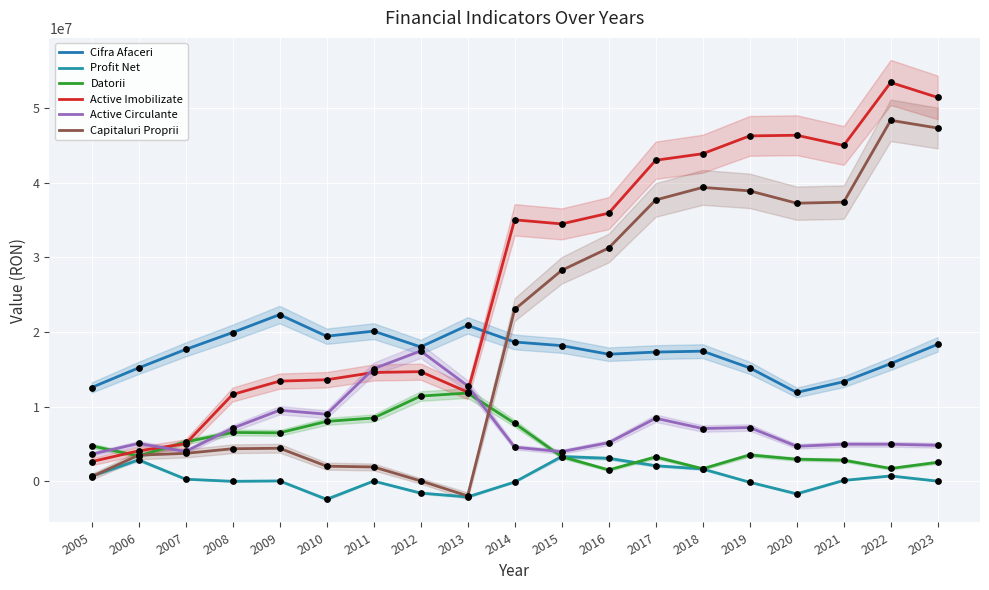

Which series contains the lowest Y value?

Profit Net